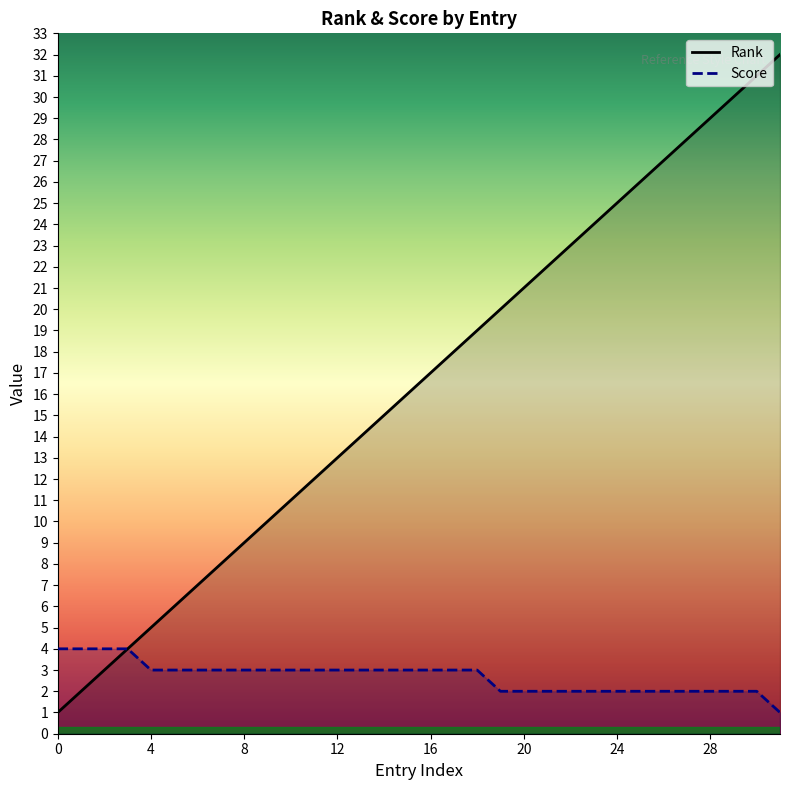

True or false: Score and Rank cross at least once.

False